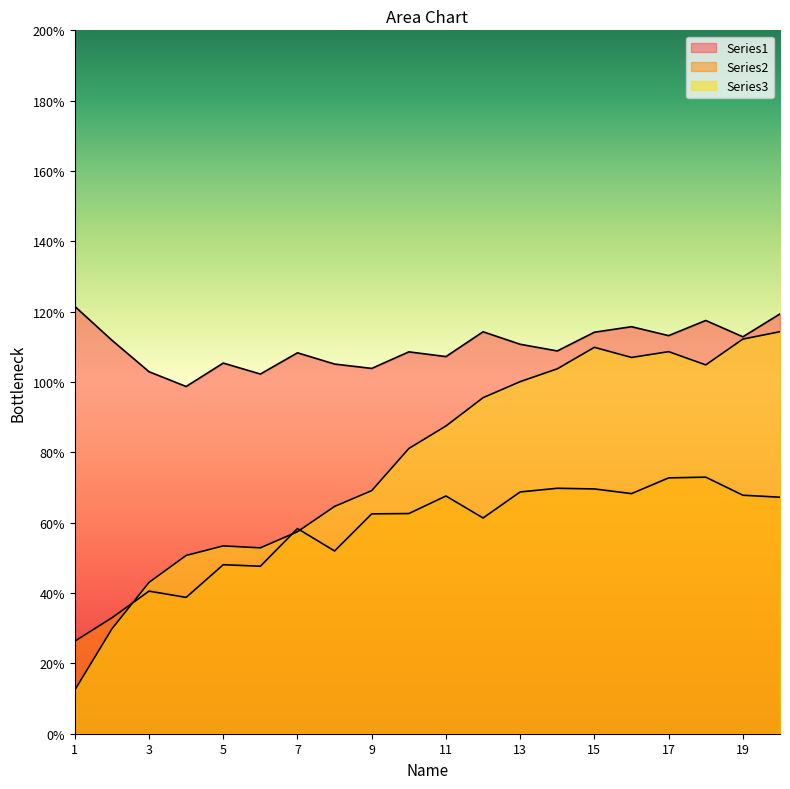

Rank the series by their average value, from highest to lowest.

Series1, Series3, Series2